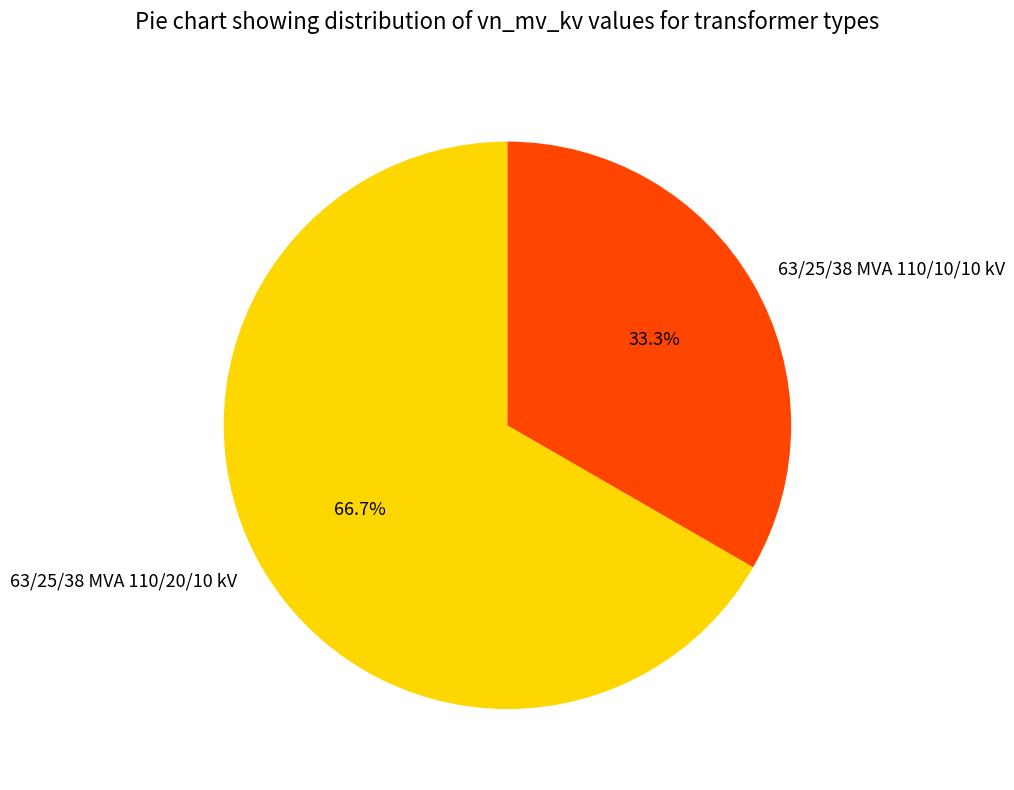

Approximately how many times larger is the value at 63/25/38 MVA 110/10/10 kV compared to 63/25/38 MVA 110/20/10 kV?

0.5